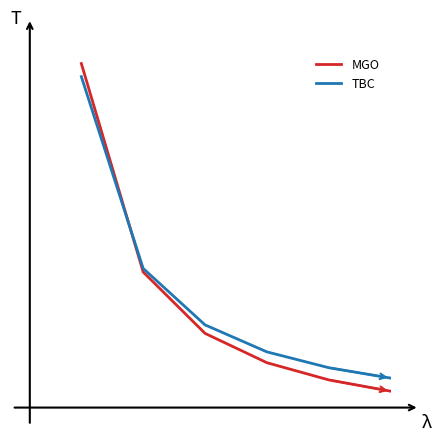

Is this an area chart (filled region under the line)?

No